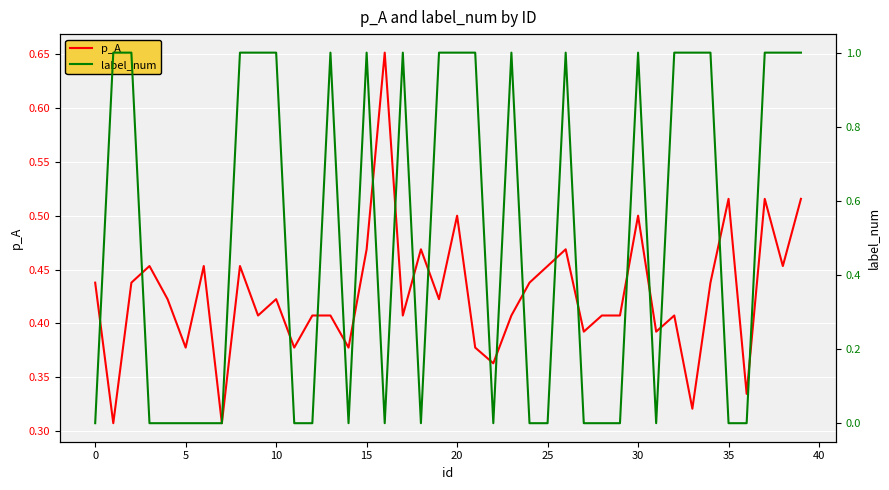

What are all the series names shown in the legend?

p_A, label_num